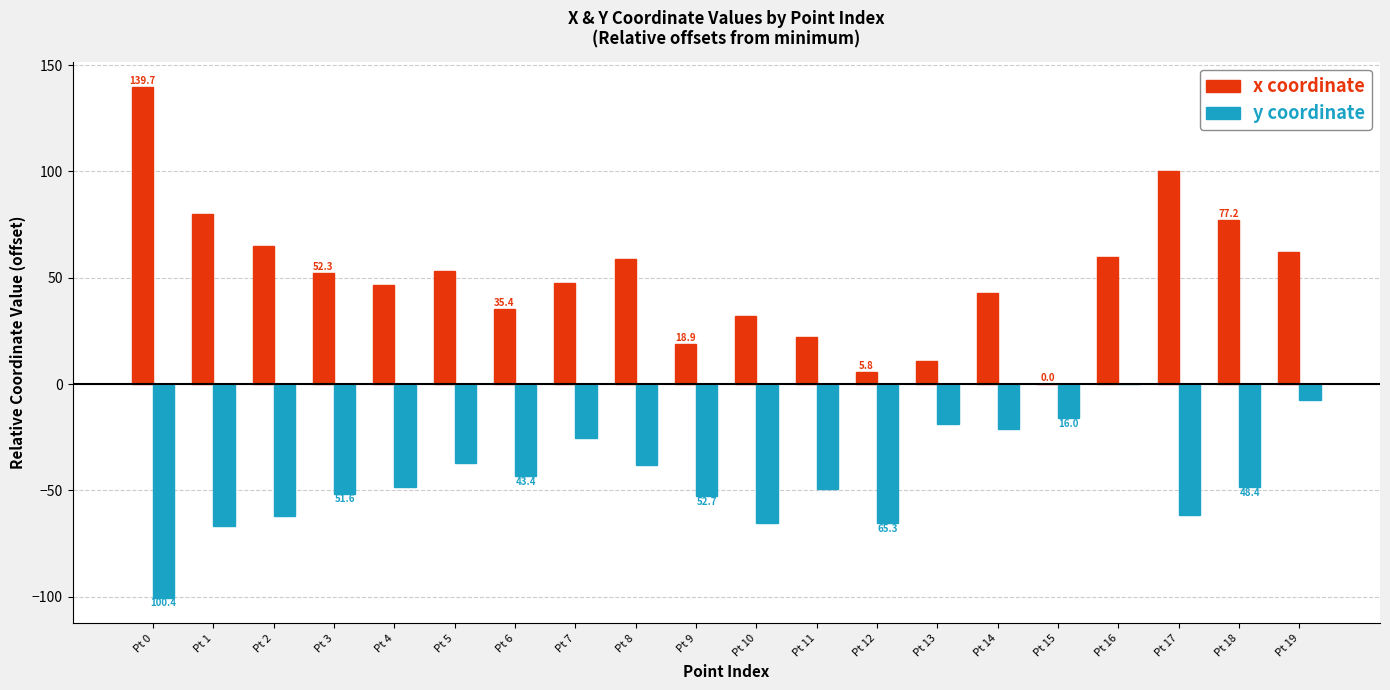

What is the maximum value shown in the chart?

139.7